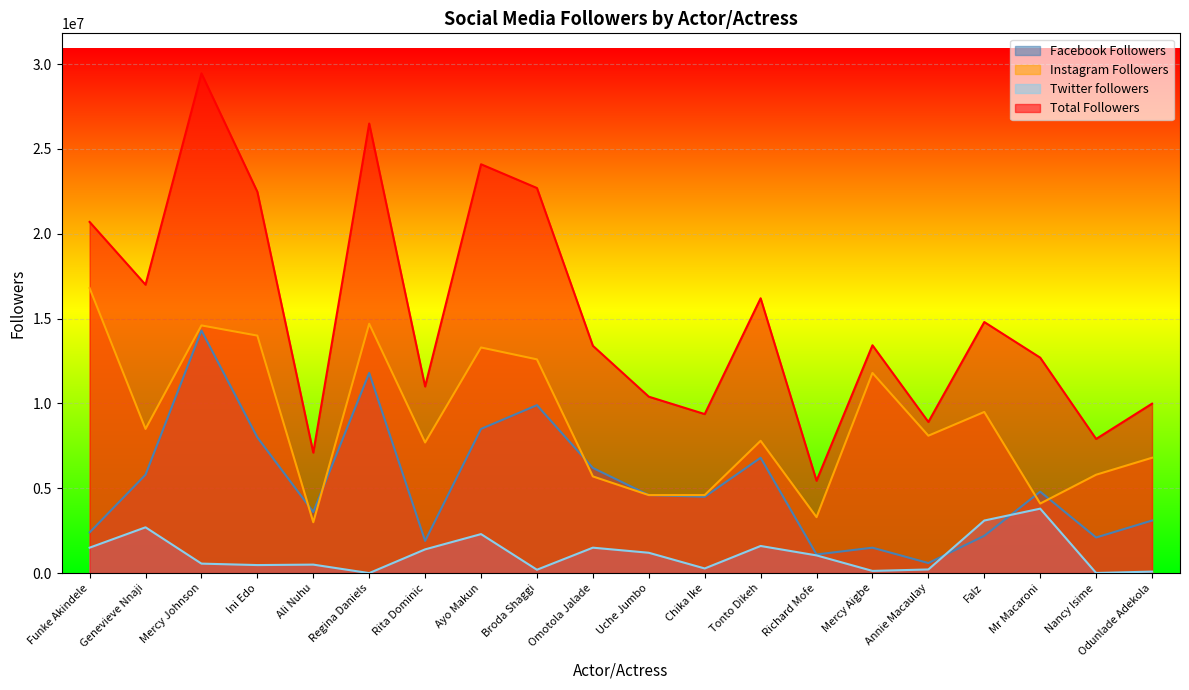

What is the label of the 18th point from the right?

Mercy Johnson